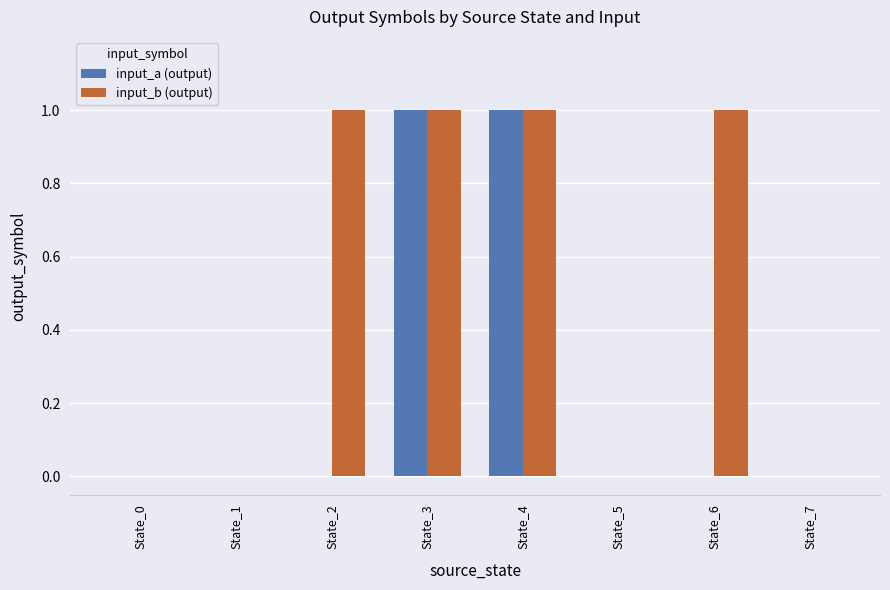

Between State_2 and State_5, which series saw the biggest shift?

input_b (output)